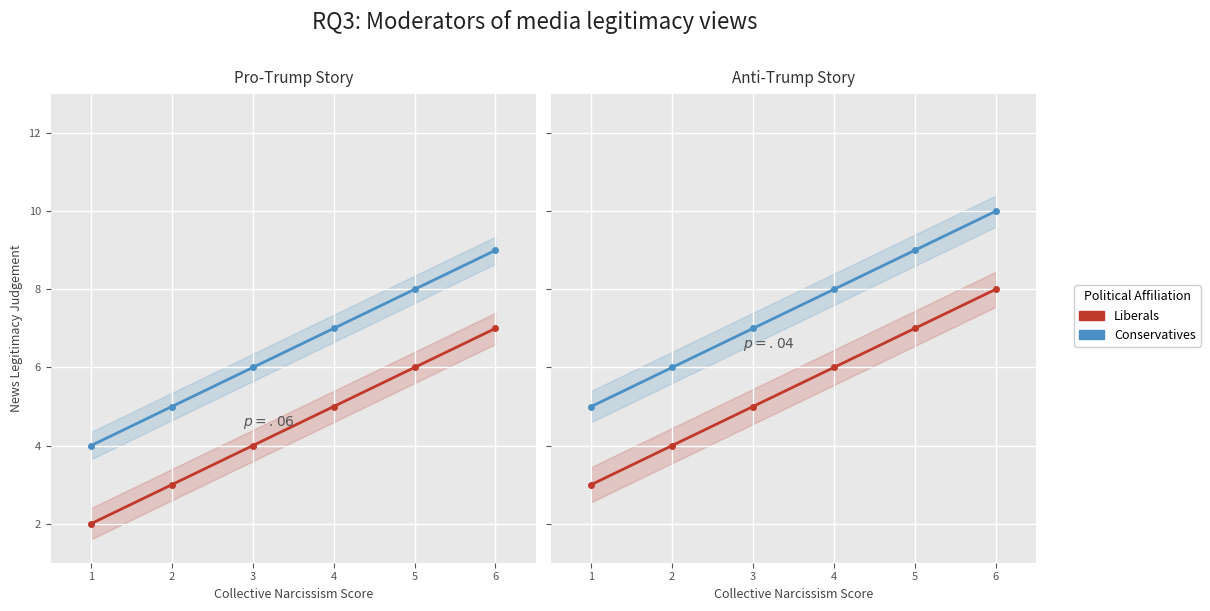

Which label corresponds to the smallest value in the chart?

1